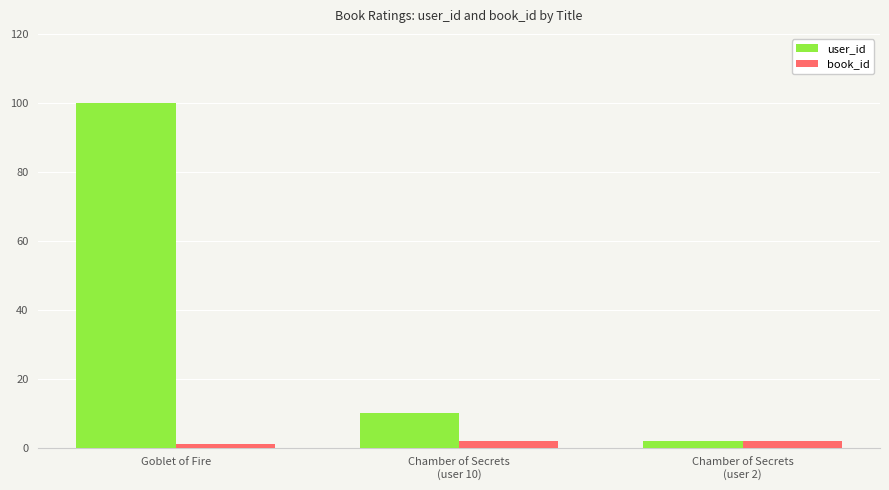

What is the label of the 3rd bar from the right?

Goblet of Fire